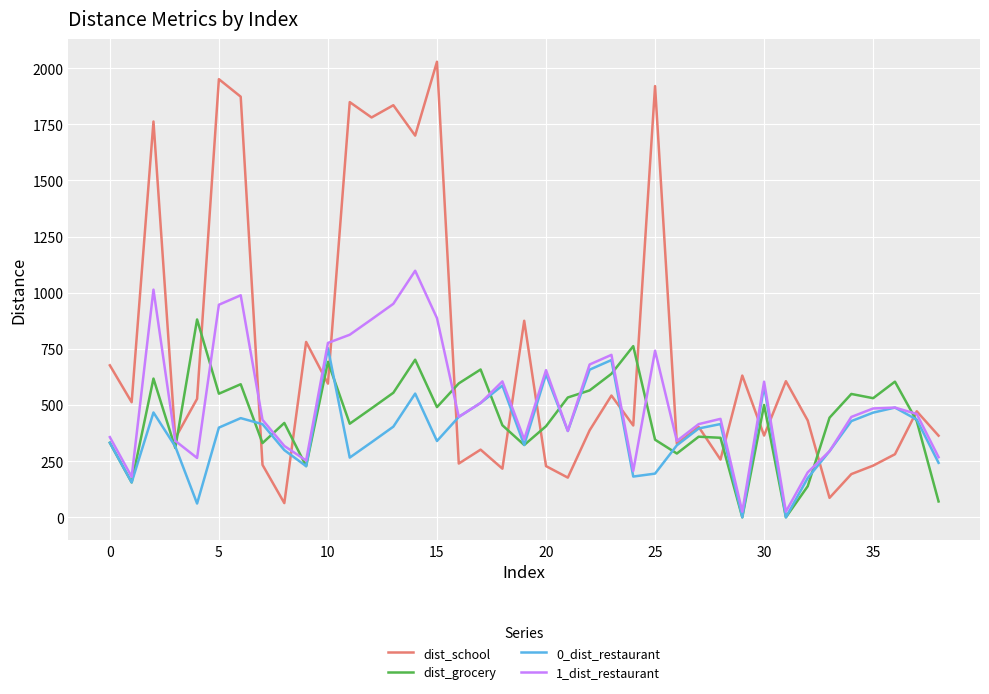

Rank the series by their average value, from lowest to highest.

0_dist_restaurant, dist_grocery, 1_dist_restaurant, dist_school